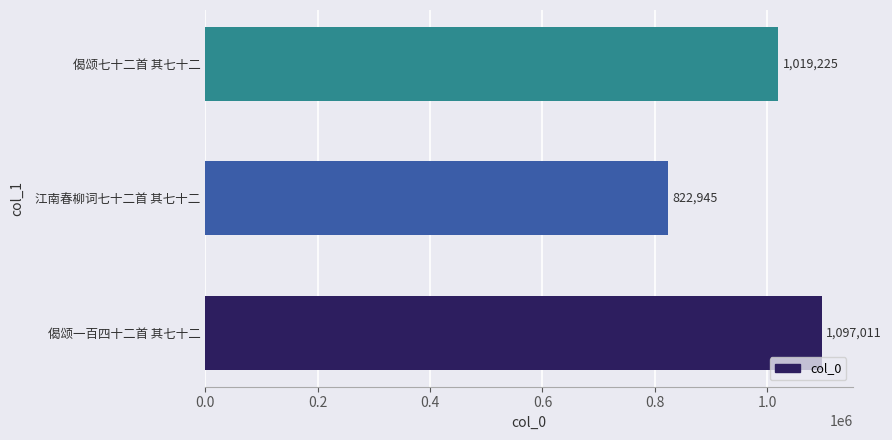

What is the smallest value displayed?

822945